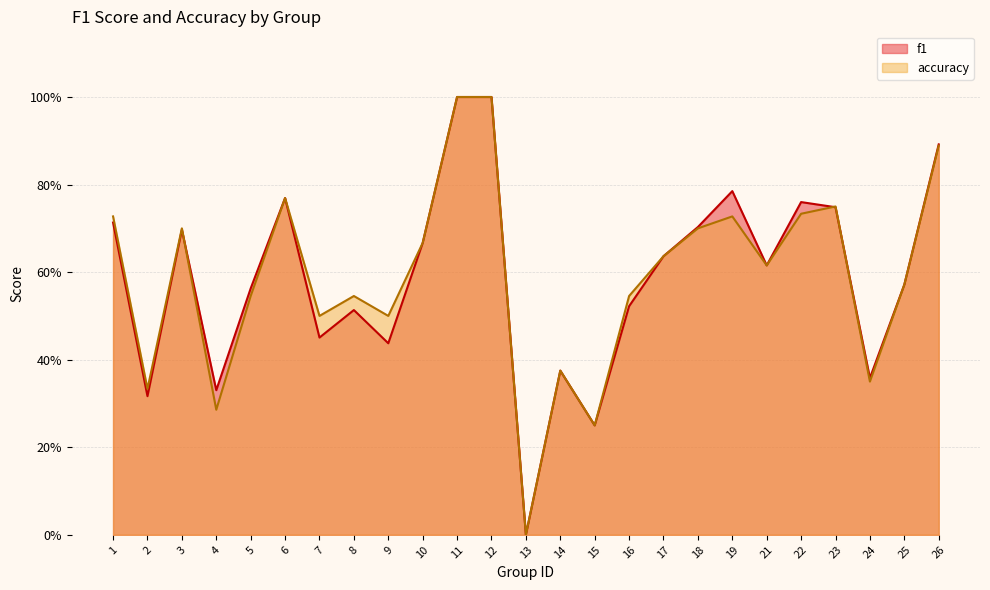

At 19, list the series in order from smallest to largest.

accuracy, f1